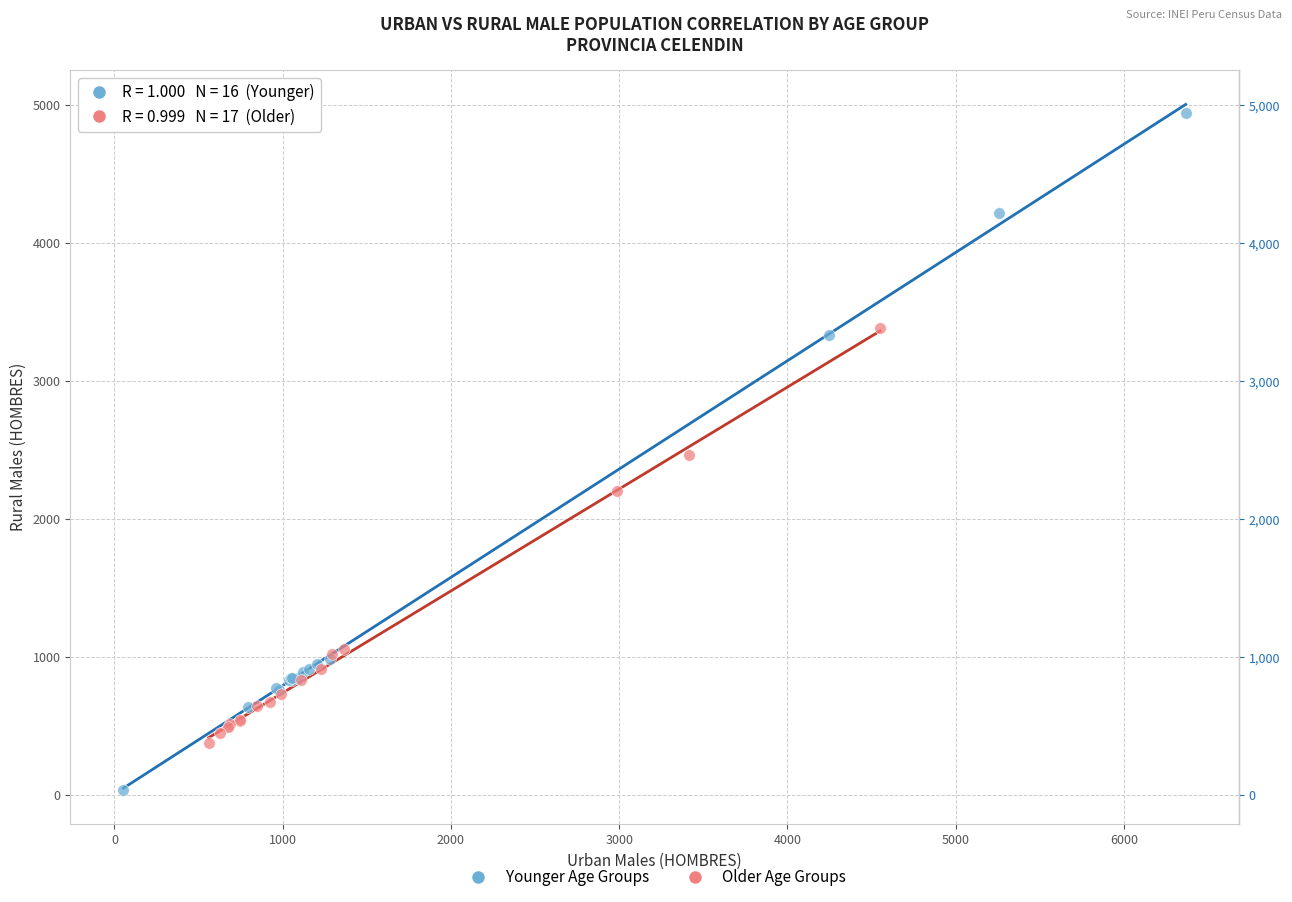

Which series contains the highest Y value?

Younger Age Groups